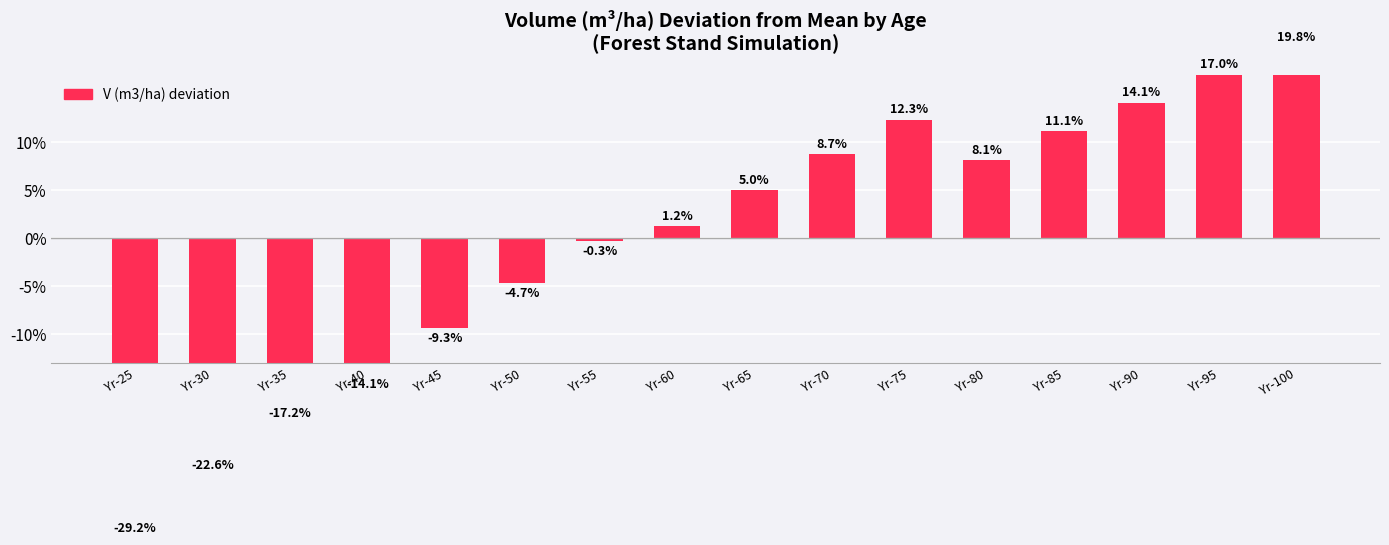

What is the greatest value displayed?

19.8